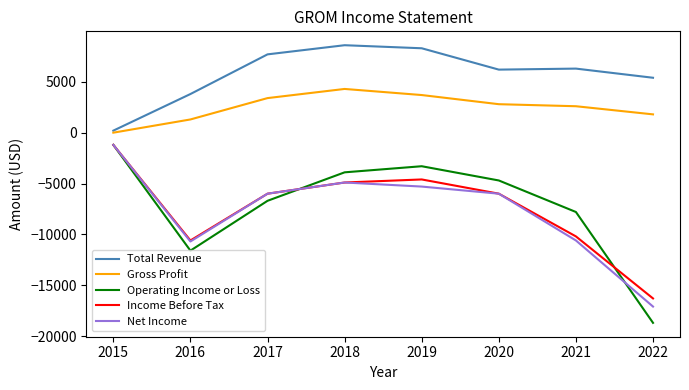

Rank the series at 2022 from lowest to highest value.

Operating Income or Loss, Net Income, Income Before Tax, Gross Profit, Total Revenue